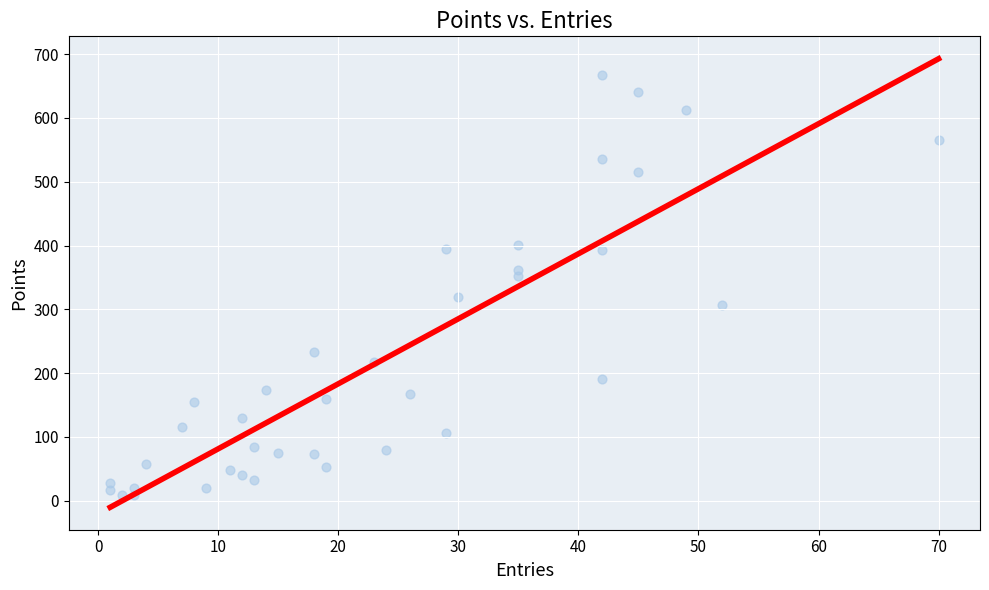

What is the range of X values (max minus min)?

69